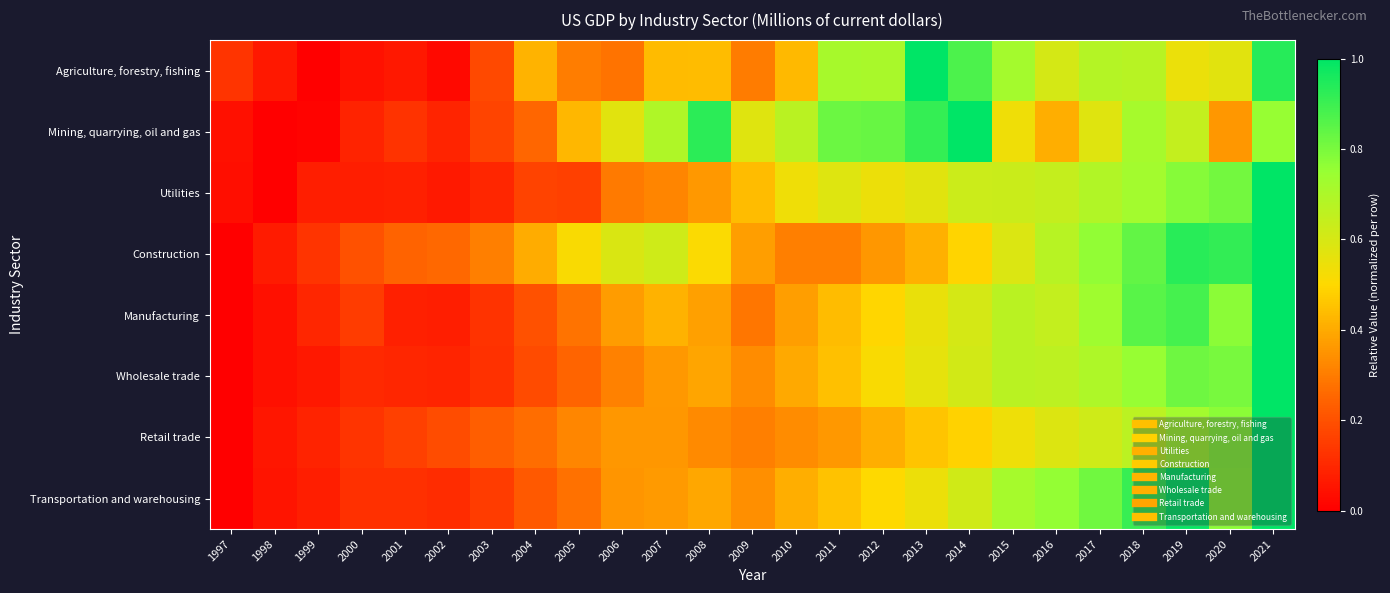

At which category is the sum across all series the highest?

2021